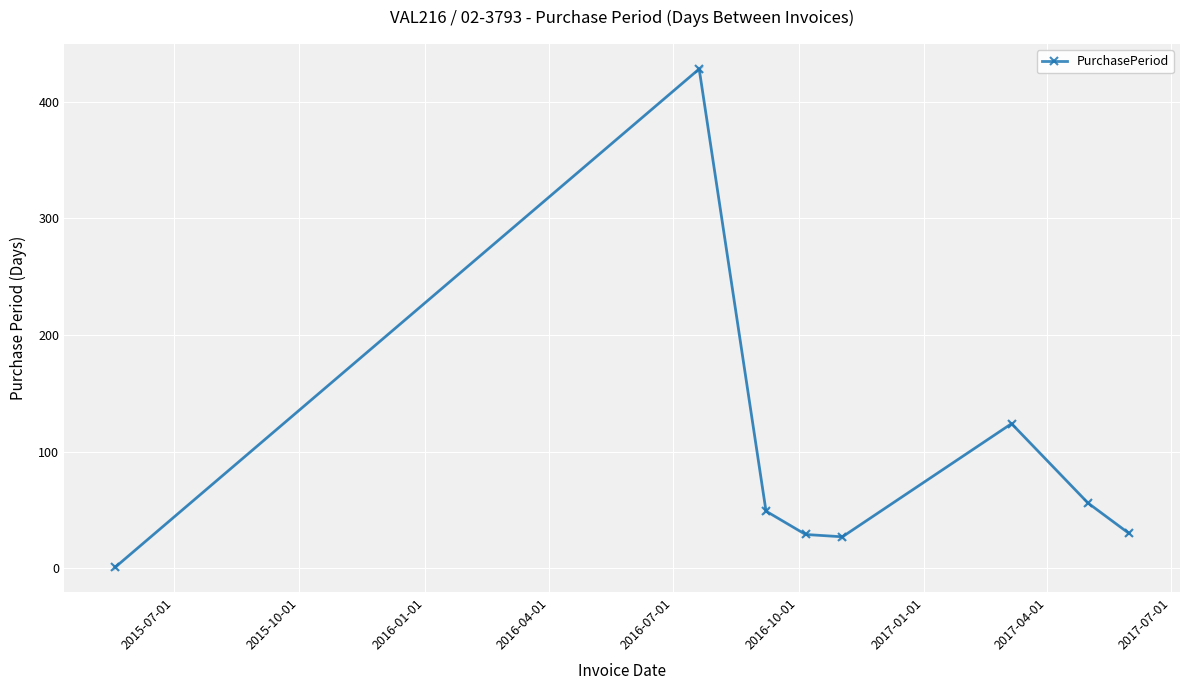

Reading left to right, what are all the values shown in this chart?

1	428	49	29	27	124	56	30